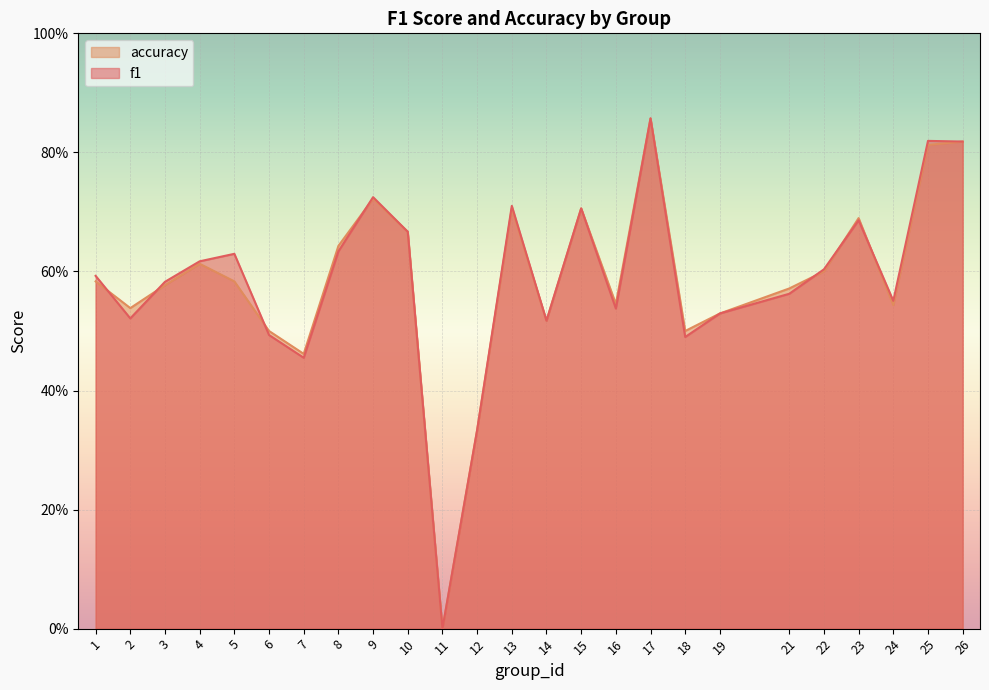

What is the value of the accuracy point at the 14th from the left?

0.5